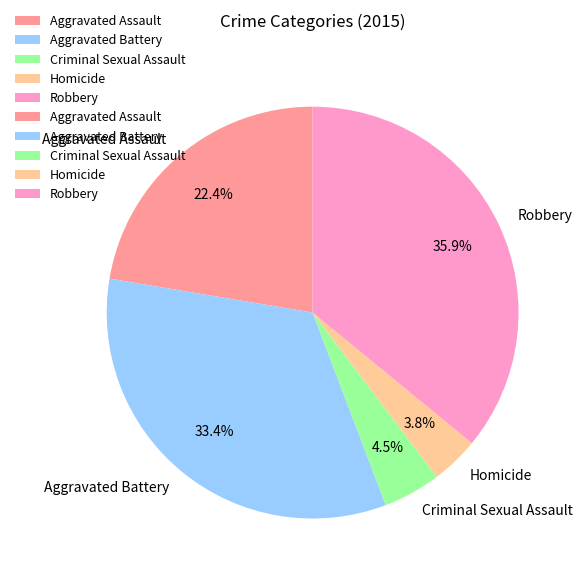

To the nearest percent, what portion does Aggravated Battery represent?

33%